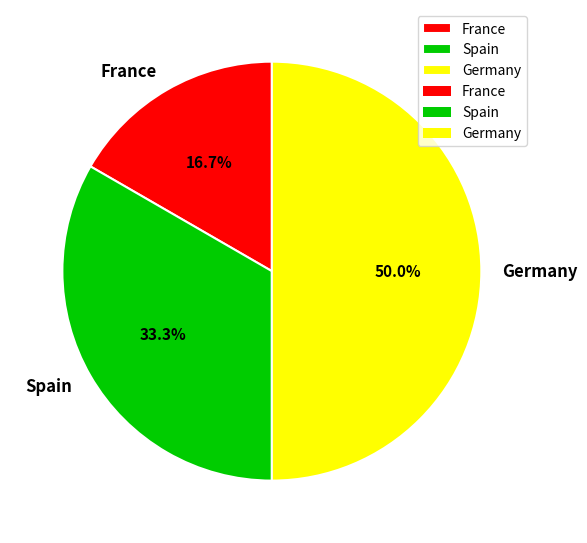

To the nearest percent, what is the combined percentage of France and Germany?

67%